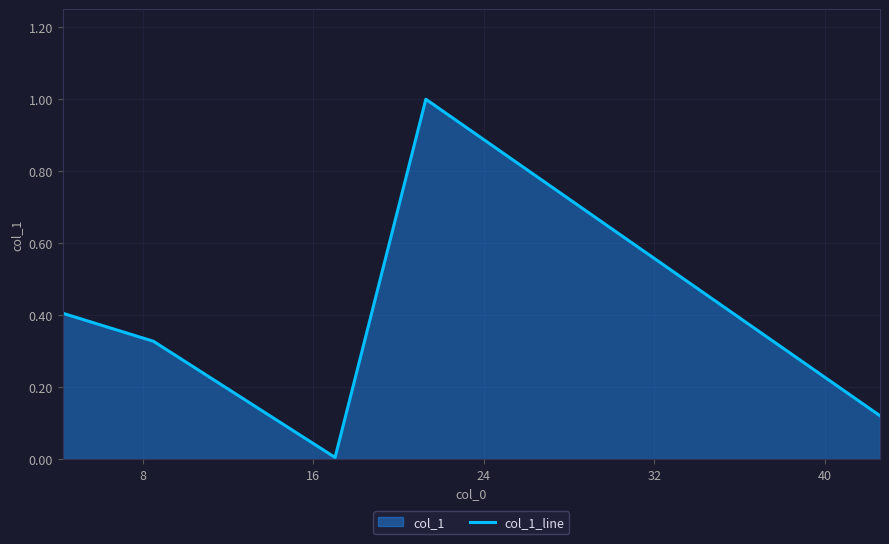

How many interior local valleys (lower than both neighbors) does the data have?

1